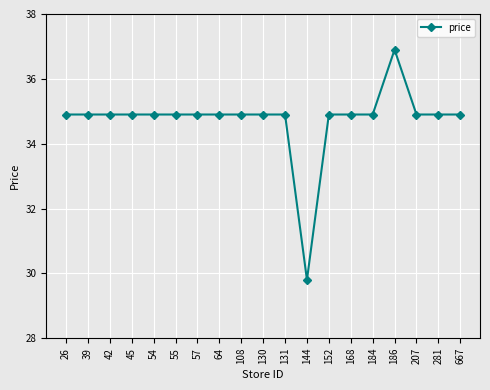

The chart shows a value of 34.9 at 281. True or false?

True